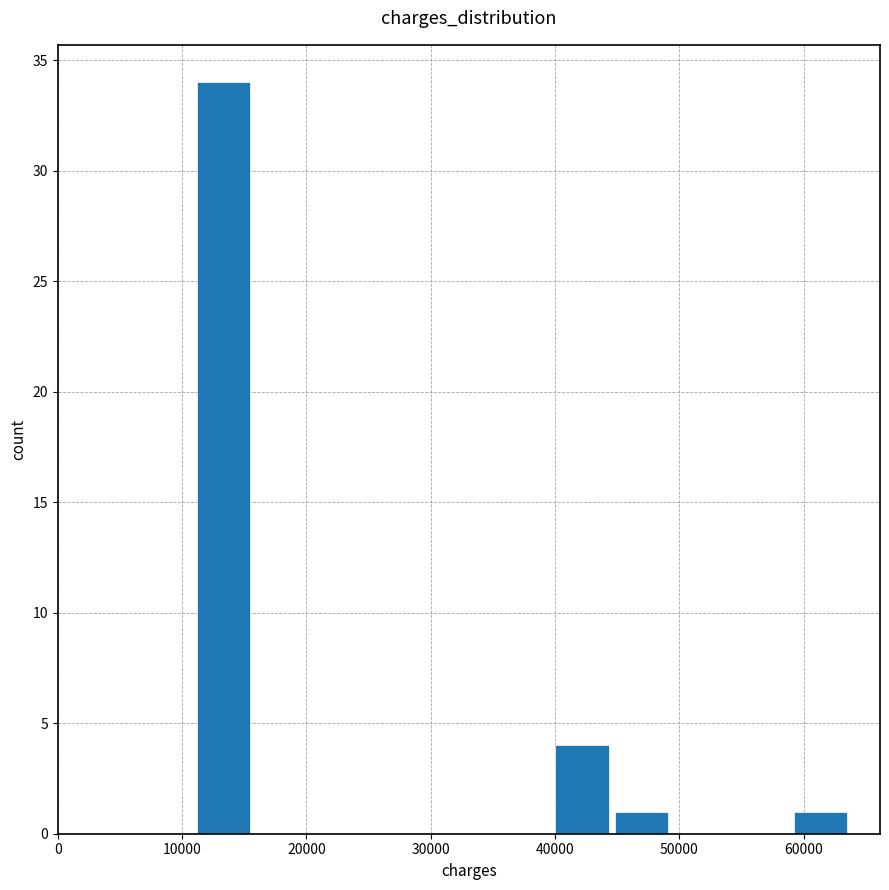

Which range on the x-axis has the tallest bar?

11000 to 16000